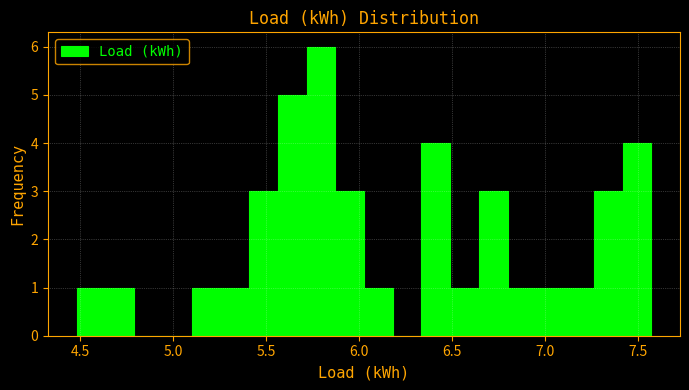

Read against the x-axis, roughly where is the centre of the tallest bar?

5.80